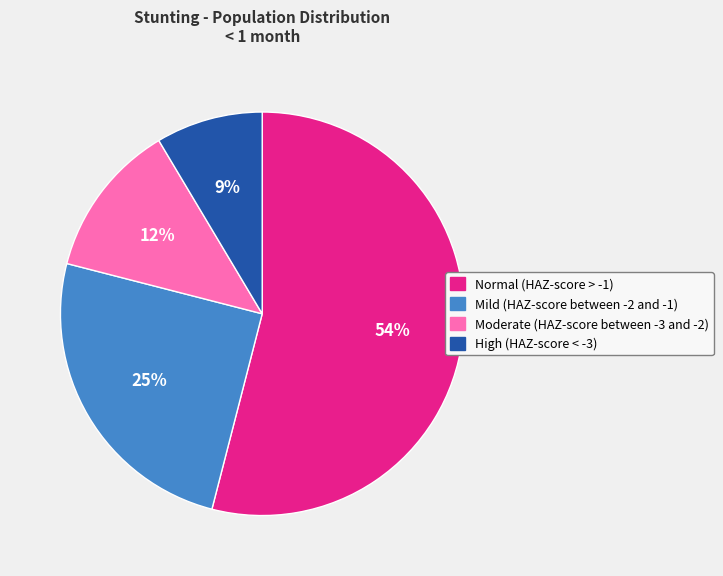

To the nearest percent, what is the average slice percentage?

25%